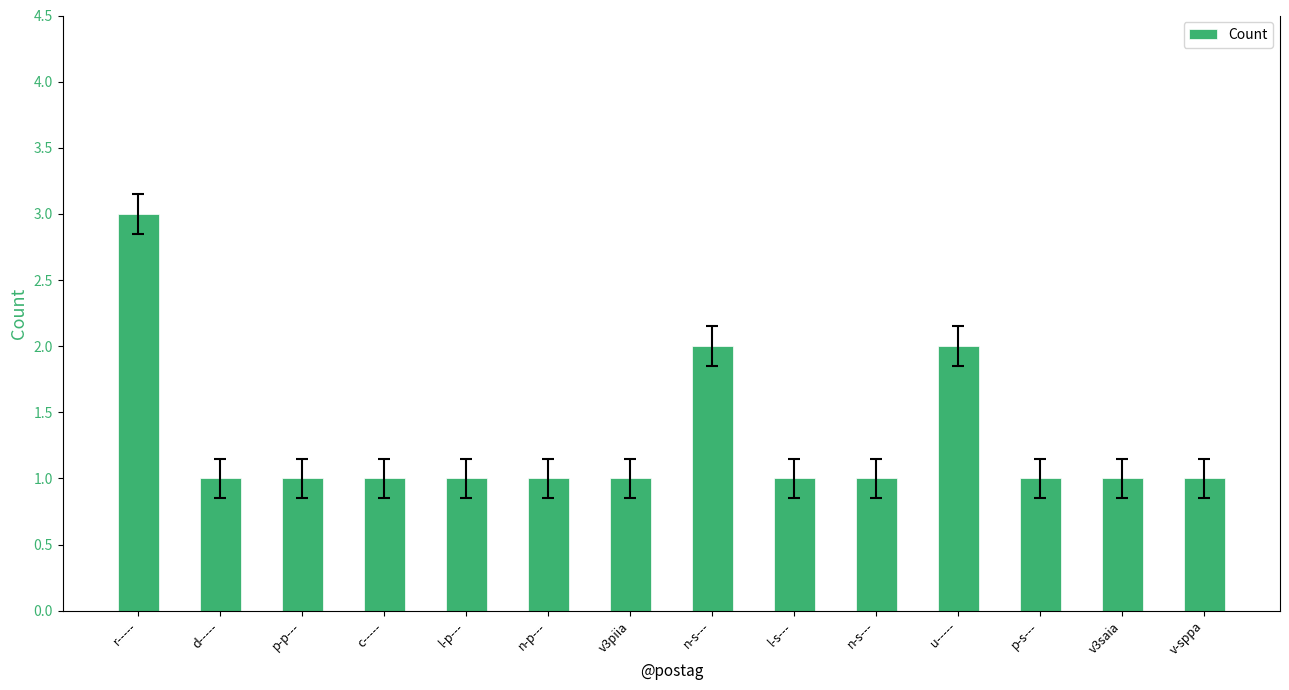

True or false: the data shows 1 at l-s---.

True